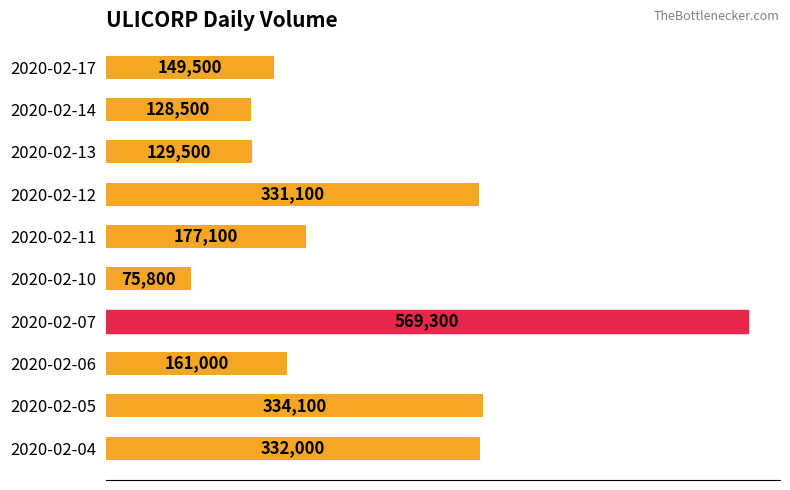

What is the sum of all values?

2387900